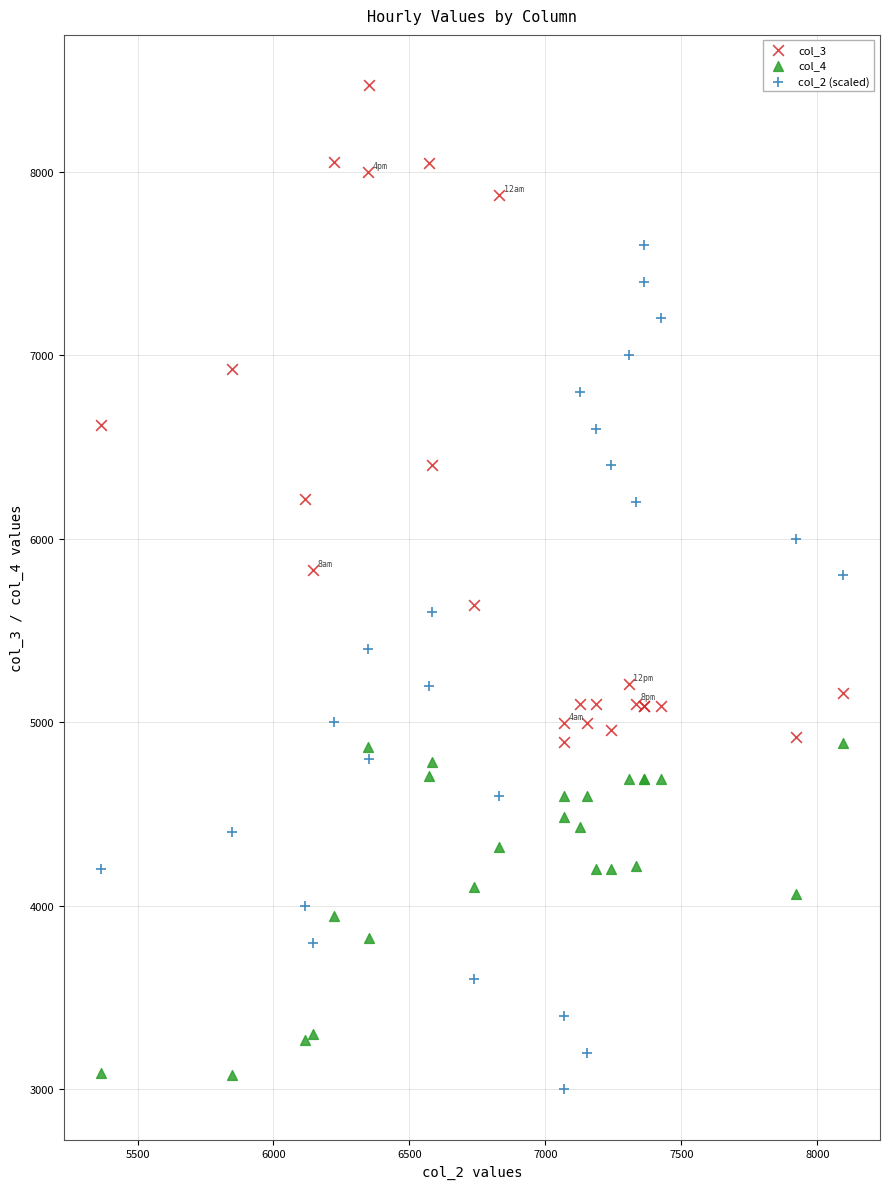

What is the X range (max minus min) for the scatter plot?

2727.7